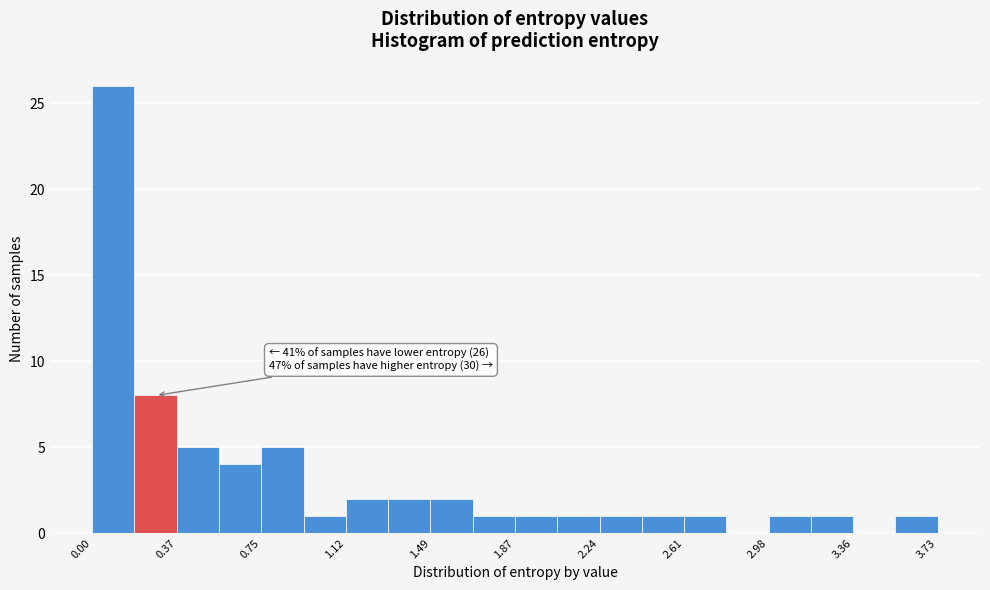

Read against the x-axis, roughly where is the centre of the tallest bar?

0.10